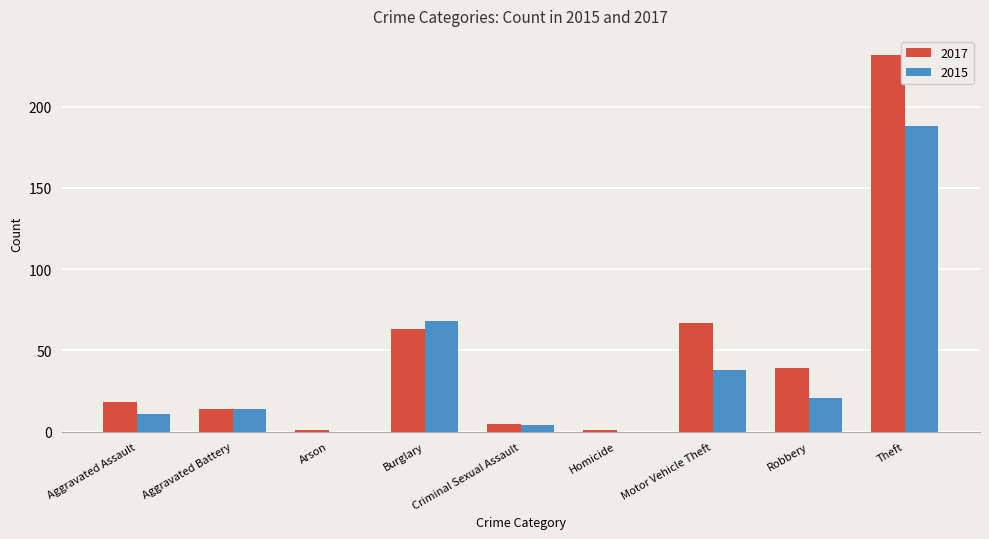

The value of 2015 at Homicide is 0. True or false?

True